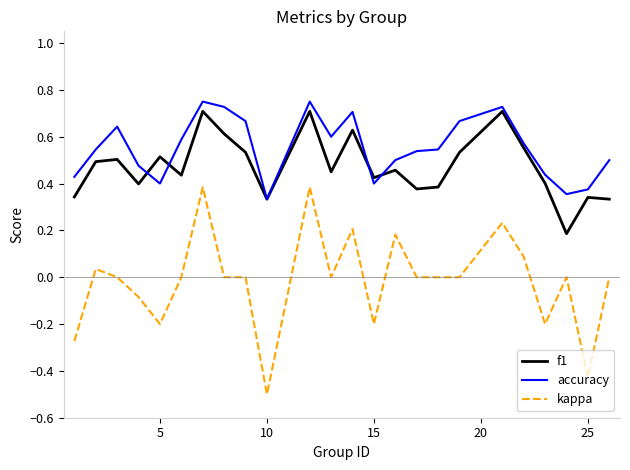

Which series has the largest total across all categories?

accuracy